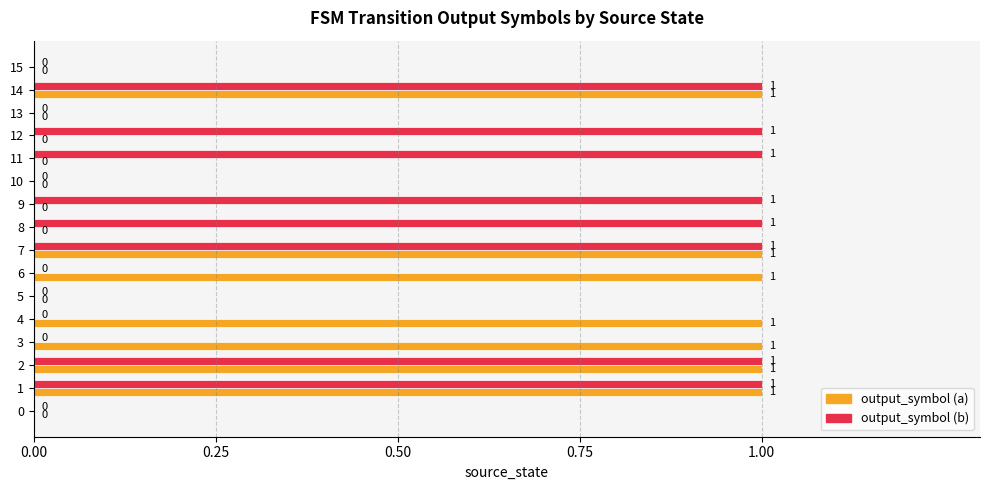

What is the sum of all output_symbol (a) values?

7